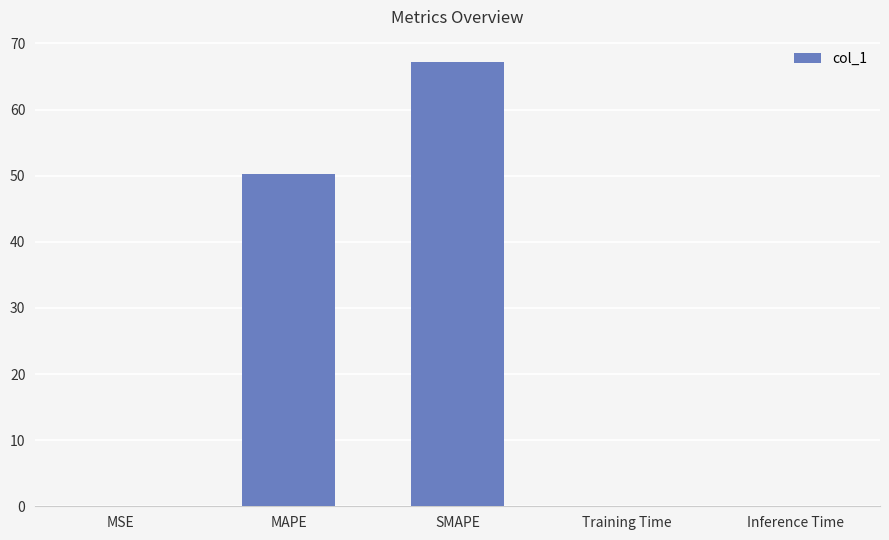

At which category does the chart reach its peak across all series?

SMAPE